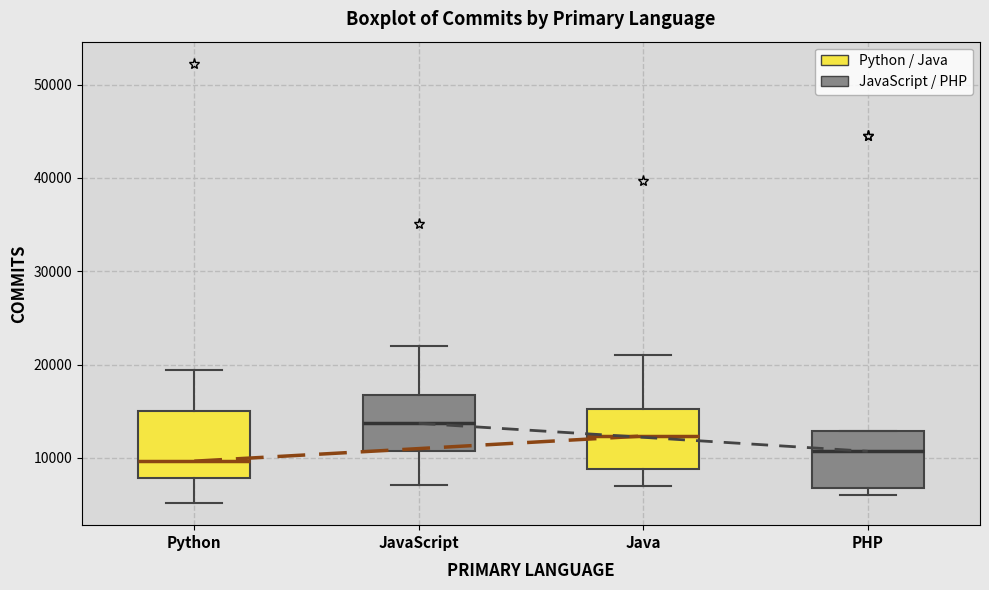

Where does the median line of the box for Python sit on the y-axis? The values are not printed on the chart, so give them approximately, as read against the axis.

10000